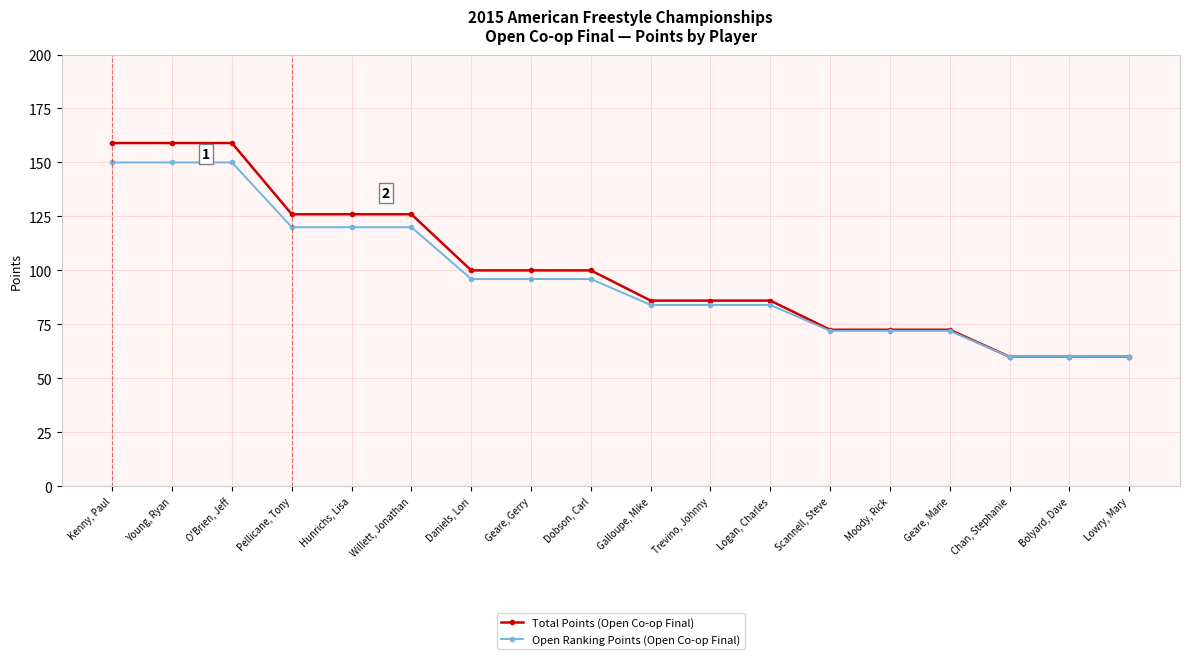

What value does the Open Ranking Points (Open Co-op Final) series have at Logan, Charles?

84.0